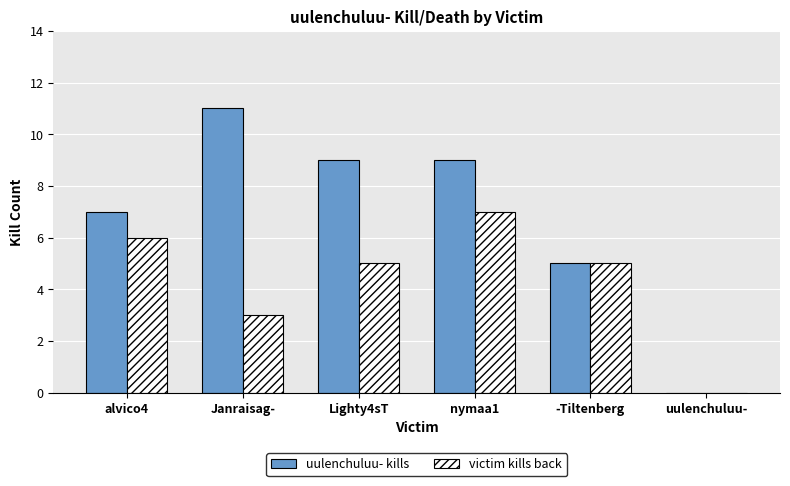

Count the number of data series in this chart.

2